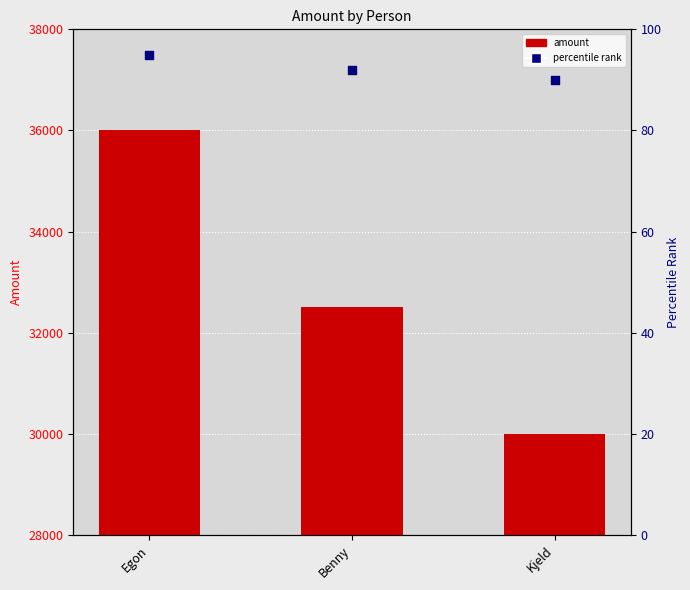

What are all the series names shown in the legend?

amount, percentile rank